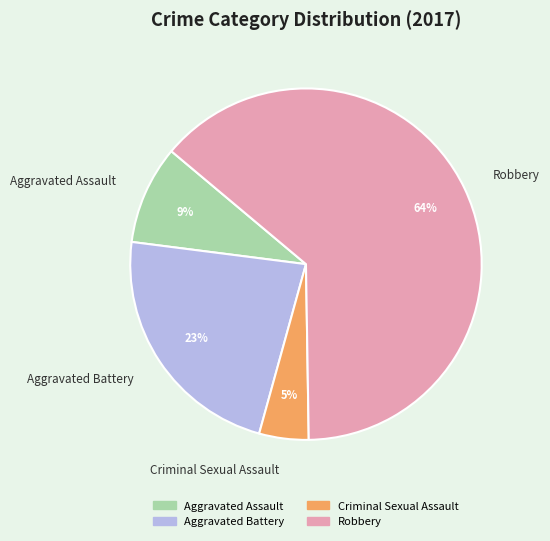

Which category has the smallest portion of the pie?

Criminal Sexual Assault